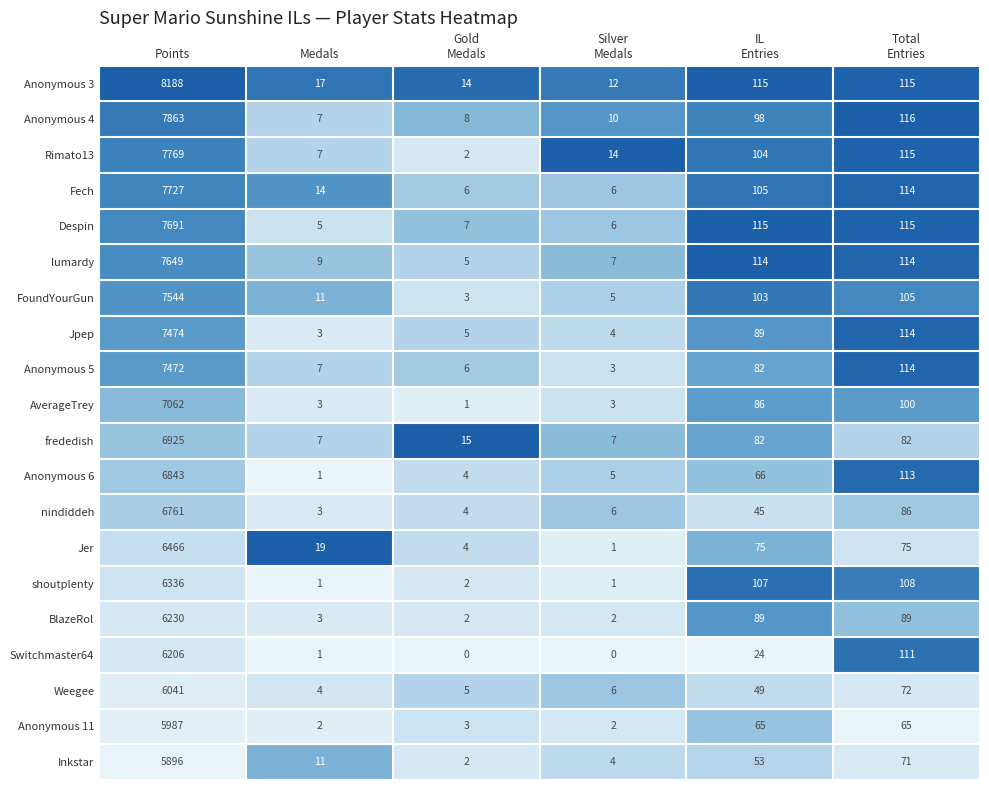

List the series in order of their peak value, lowest first.

Inkstar, Anonymous 11, Weegee, Switchmaster64, BlazeRol, shoutplenty, Jer, nindiddeh, Anonymous 6, frededish, AverageTrey, Anonymous 5, Jpep, FoundYourGun, lumardy, Despin, Fech, Rimato13, Anonymous 4, Anonymous 3